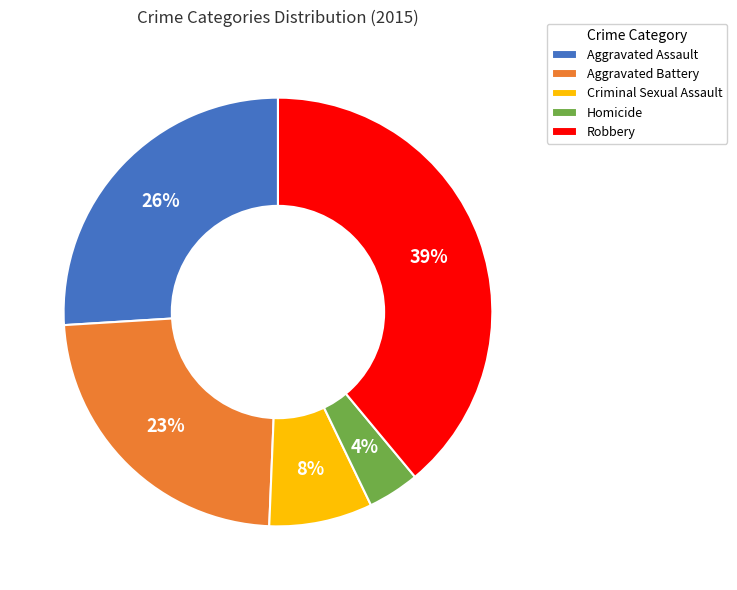

Is it true that Aggravated Assault is 14% of the pie?

False